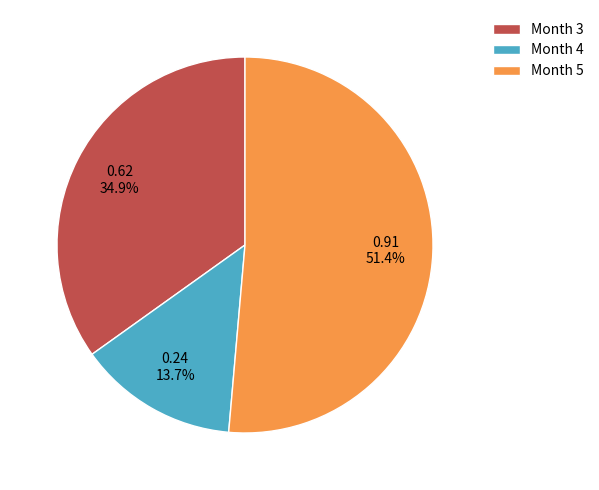

Rank the categories by value from highest to lowest.

Month 5, Month 3, Month 4